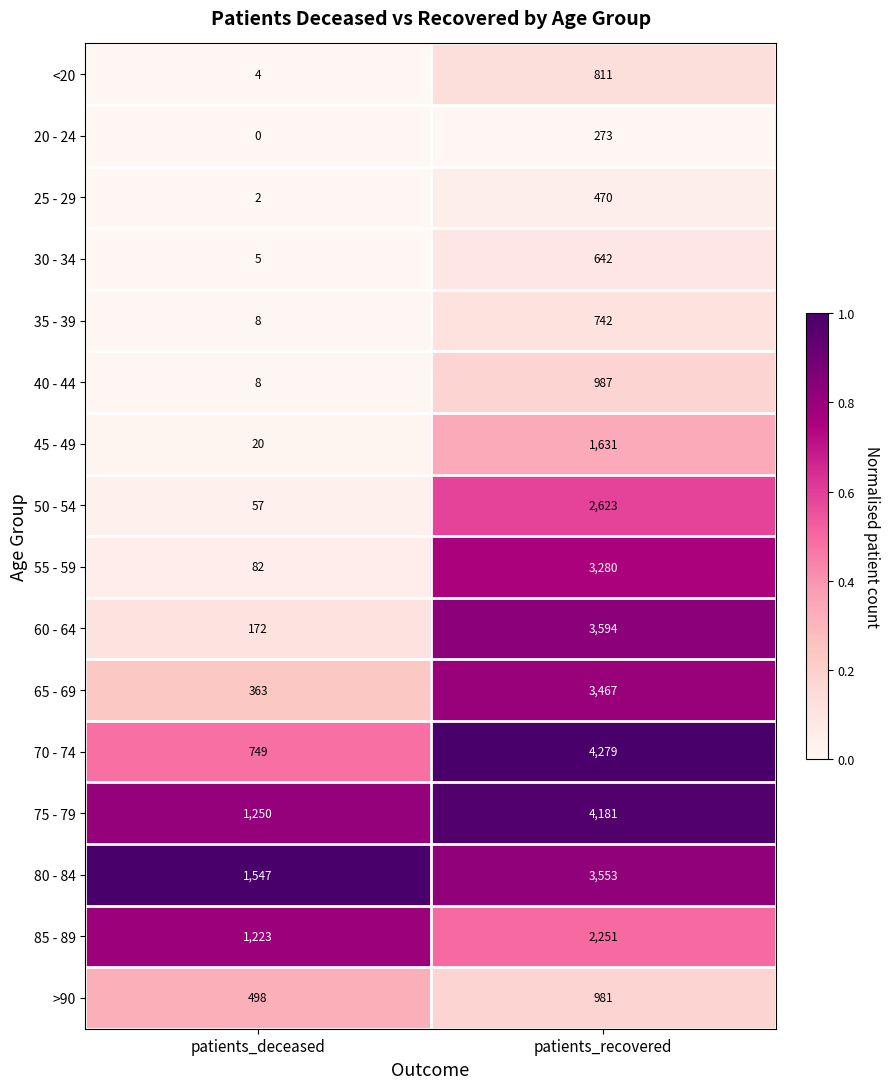

At which category is the sum across all series the highest?

patients_recovered